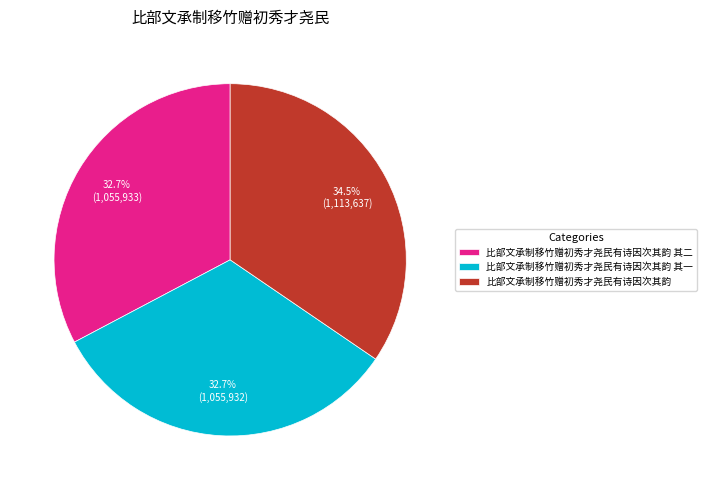

What is the ratio of the value at 比部文承制移竹赠初秀才尧民有诗因次其韵 其一 to the value at 比部文承制移竹赠初秀才尧民有诗因次其韵 其二?

1.0